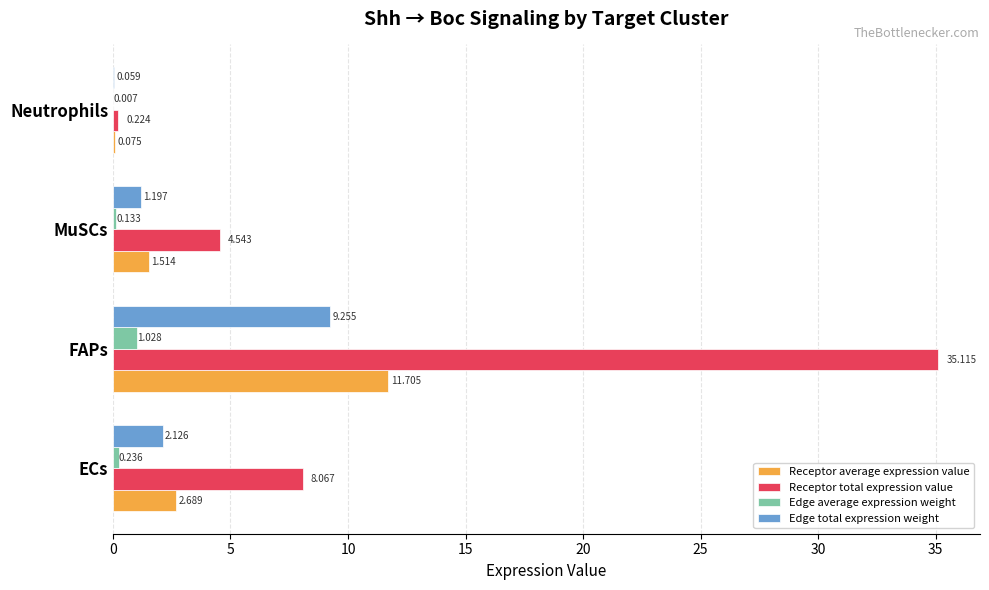

Which category has the highest value across all series?

FAPs